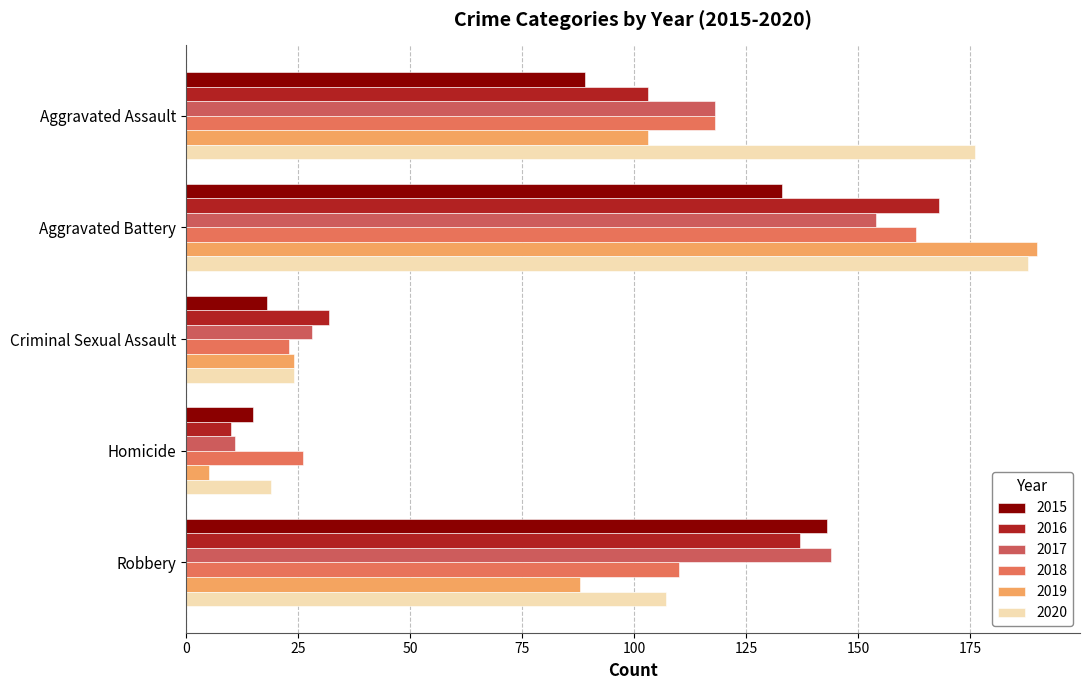

Which category has the lowest value in the 2018 series?

Criminal Sexual Assault